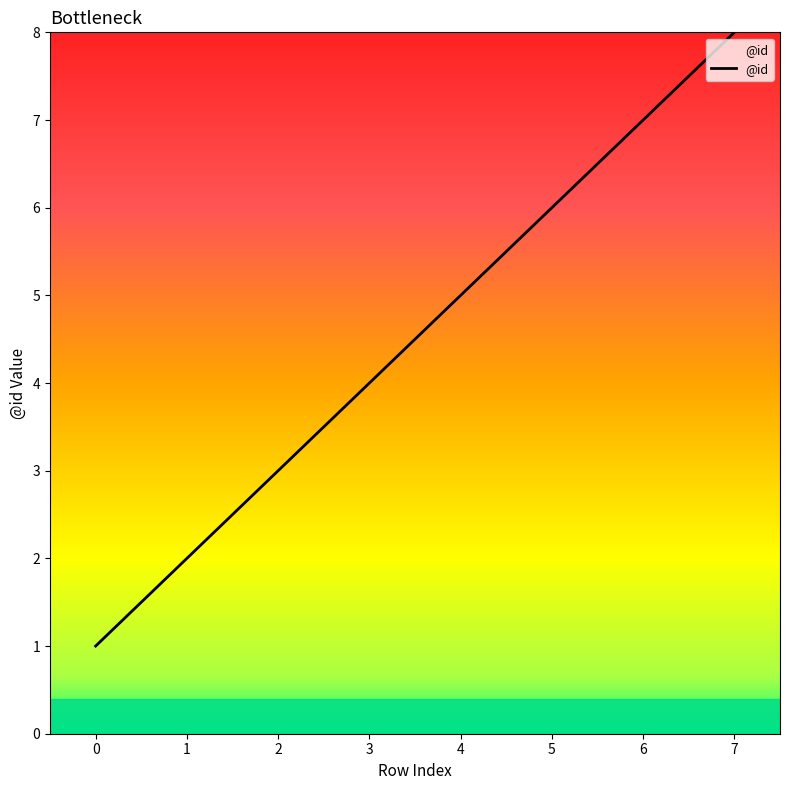

True or false: the data has more than 1 interior local peaks.

False